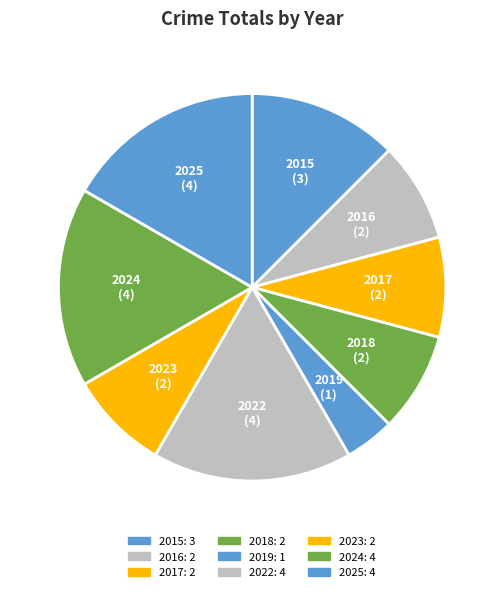

To the nearest percent, what is the average slice percentage?

11%